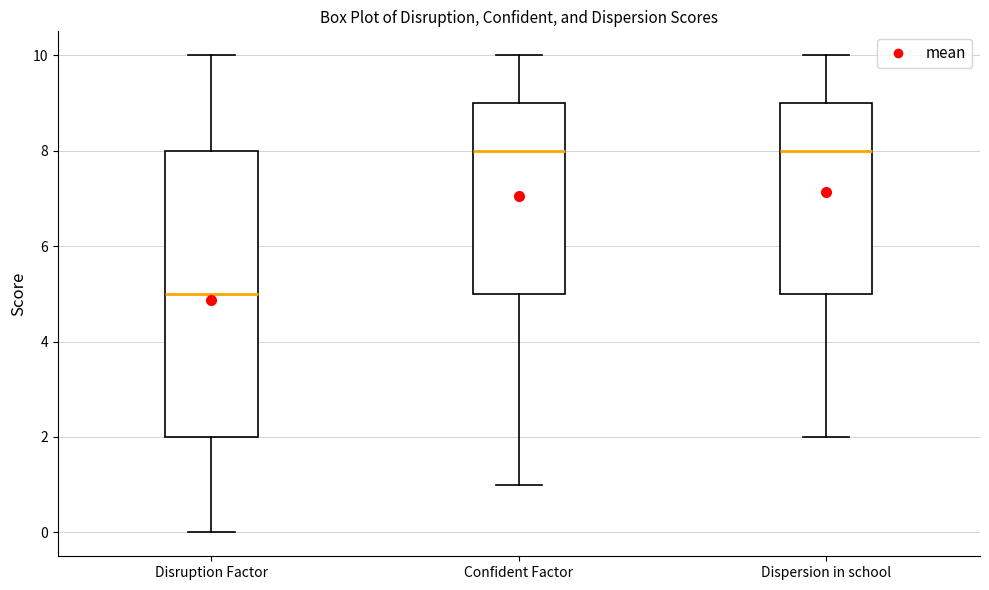

Where does the lower whisker of the box for Disruption Factor end on the y-axis? The values are not printed on the chart, so give them approximately, as read against the axis.

0